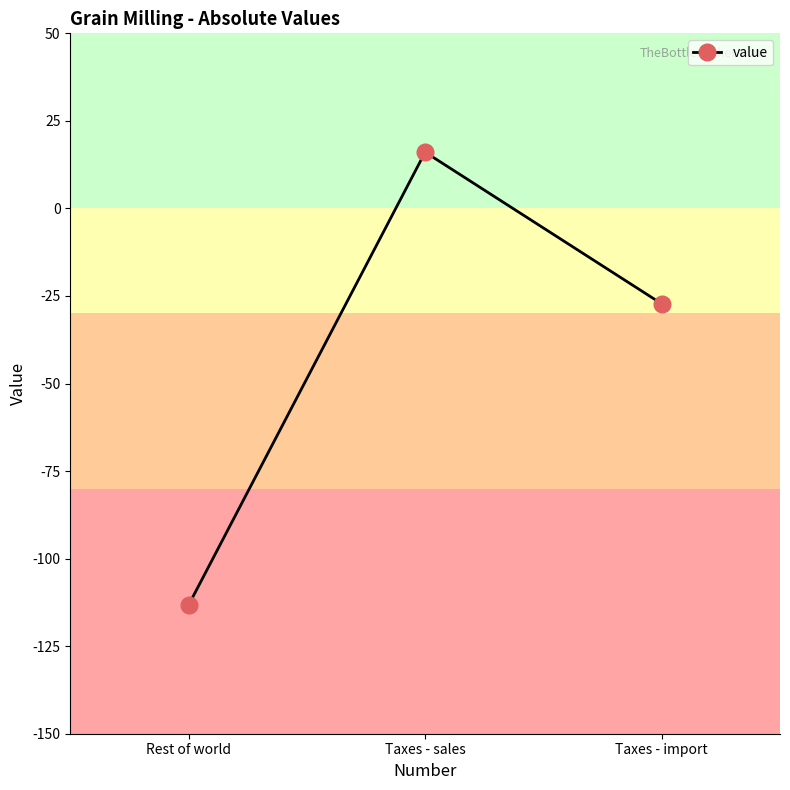

List the labels in order of value, smallest first.

Rest of world, Taxes - import, Taxes - sales